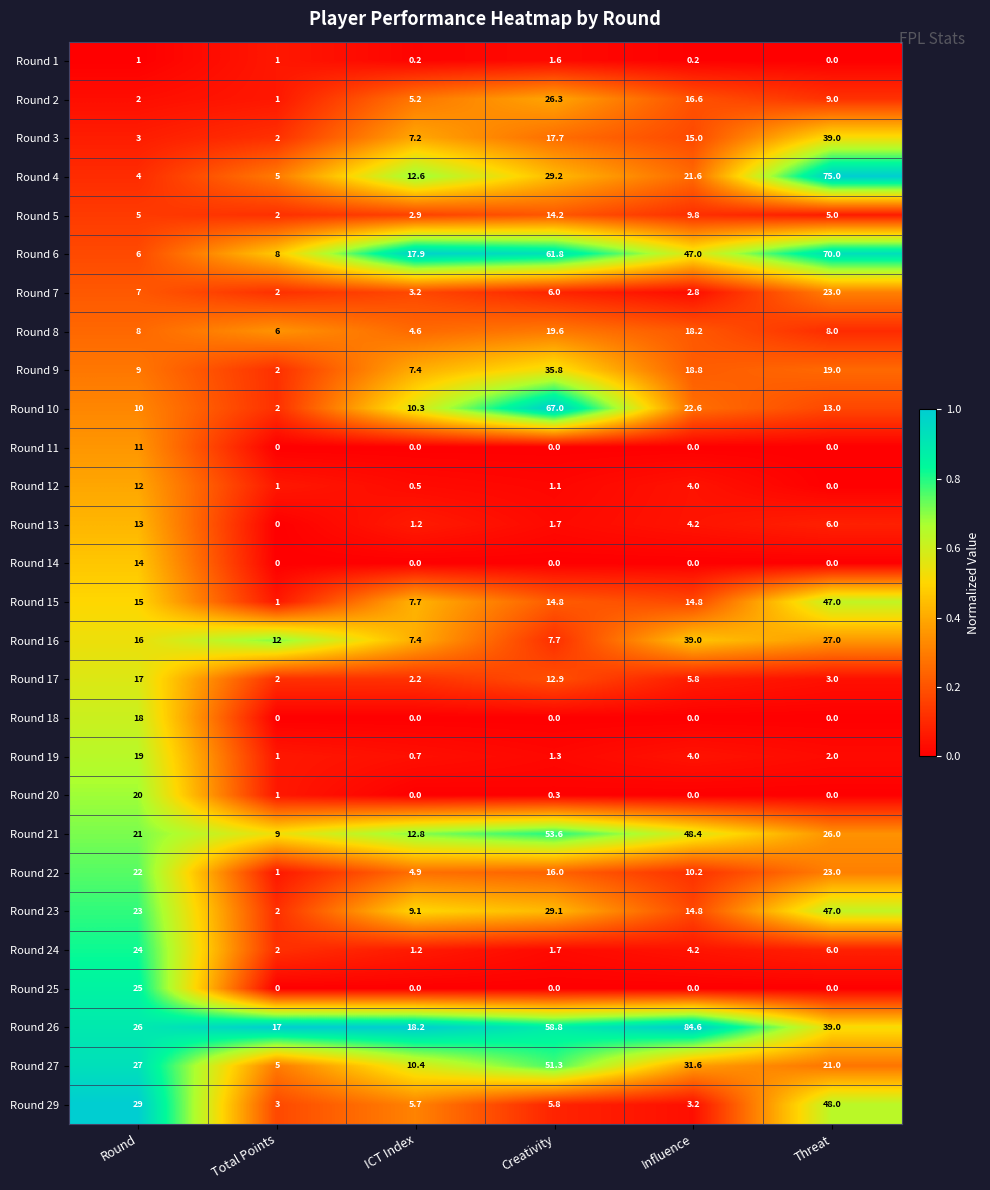

Which series has the largest total across all categories?

Round 26